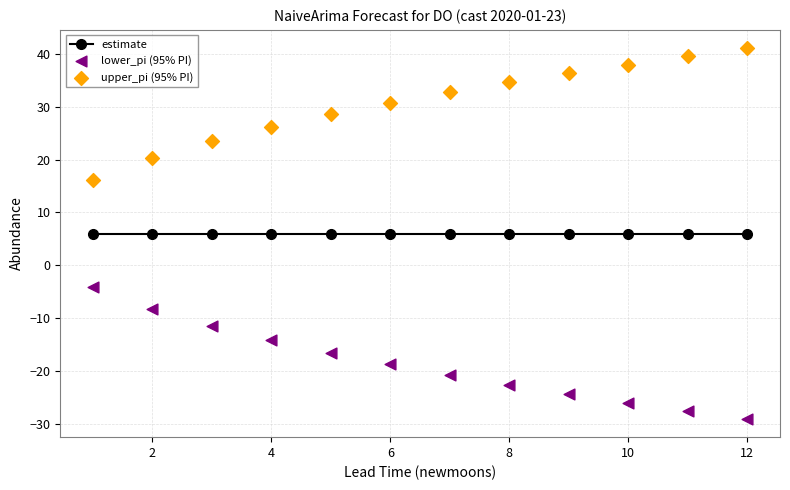

Which series reaches the maximum Y coordinate?

upper_pi (95% PI)